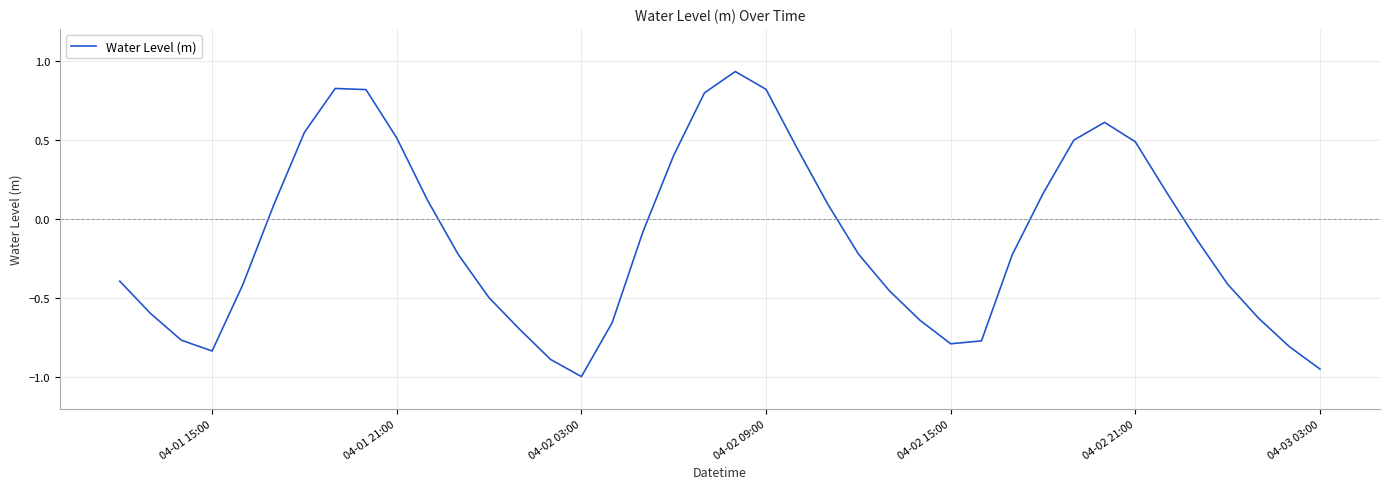

What is the minimum value shown in the chart?

-1.0